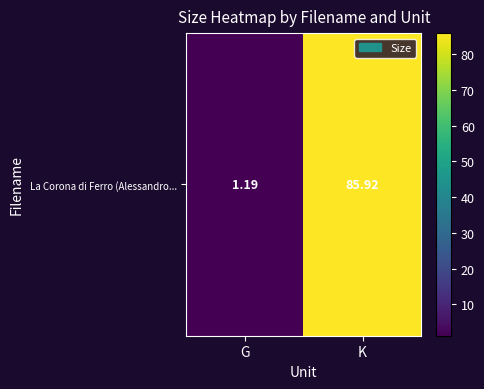

The value at K is 46.4. True or false?

False